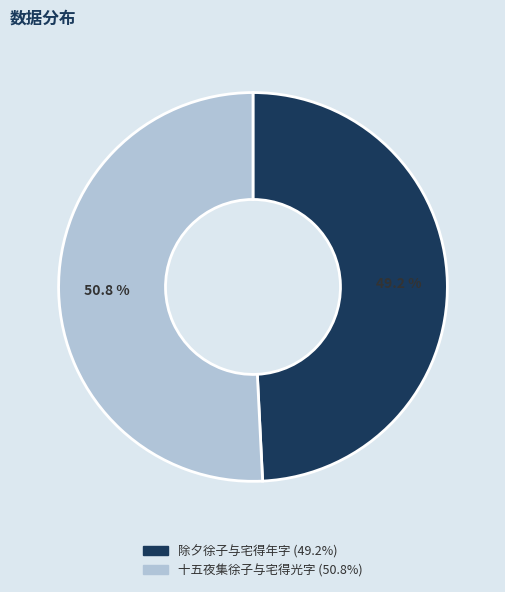

Does any single category account for the majority?

Yes